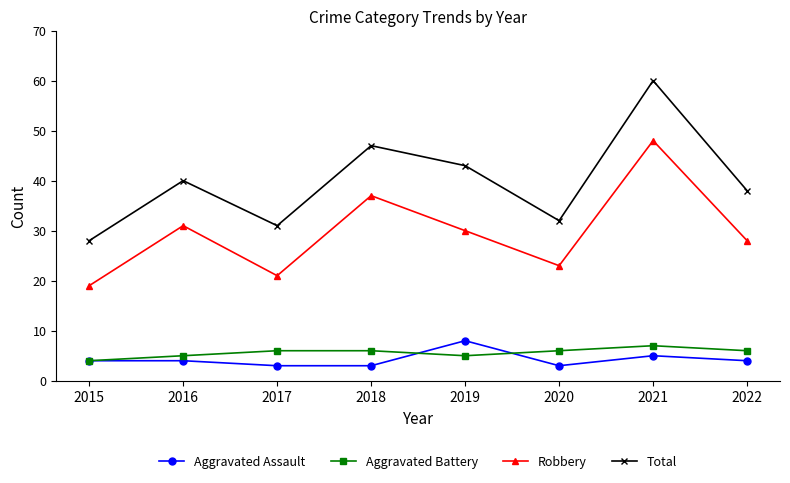

What is the total value across all series at 2017?

61